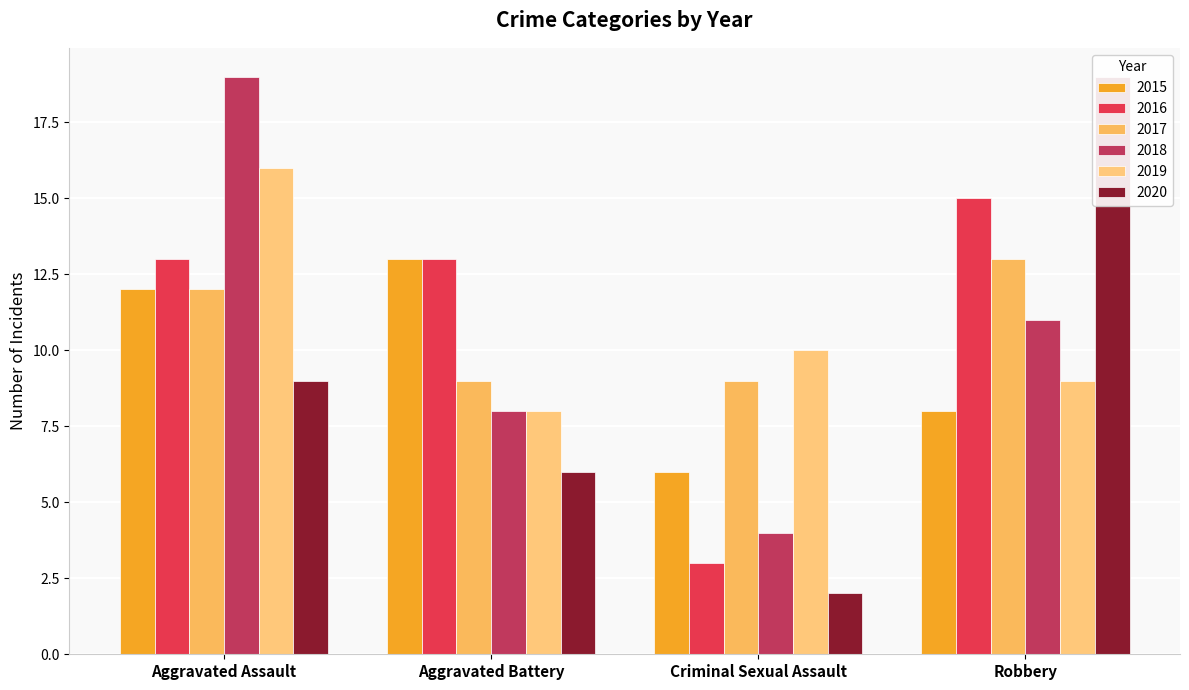

At which label does 2016 first exceed 13?

Robbery